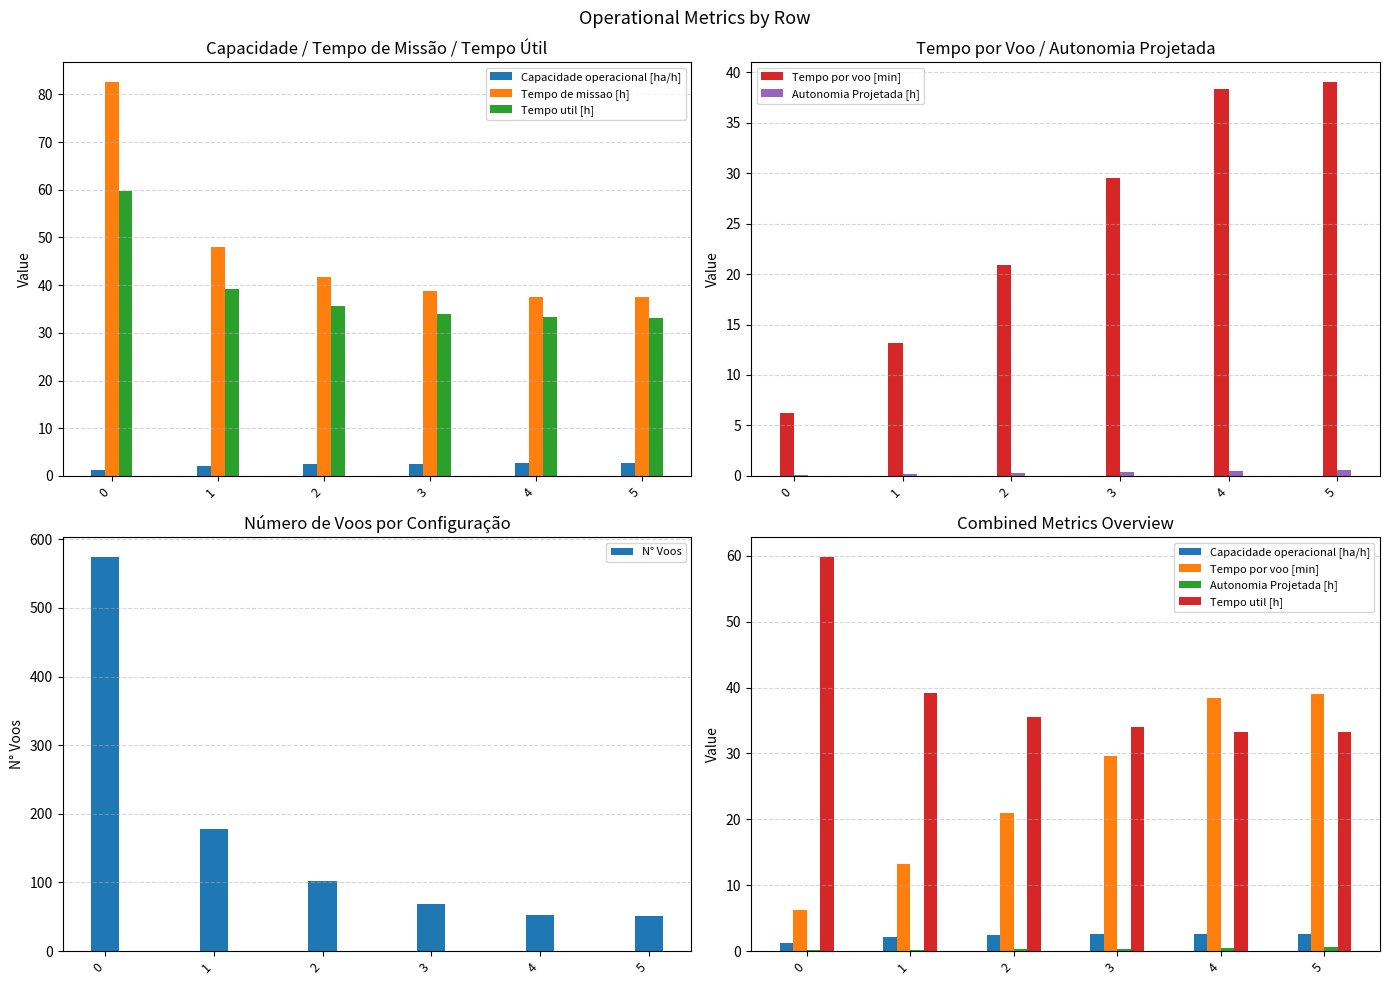

What is the difference between the maximum and second lowest values in the N° Voos series?

522